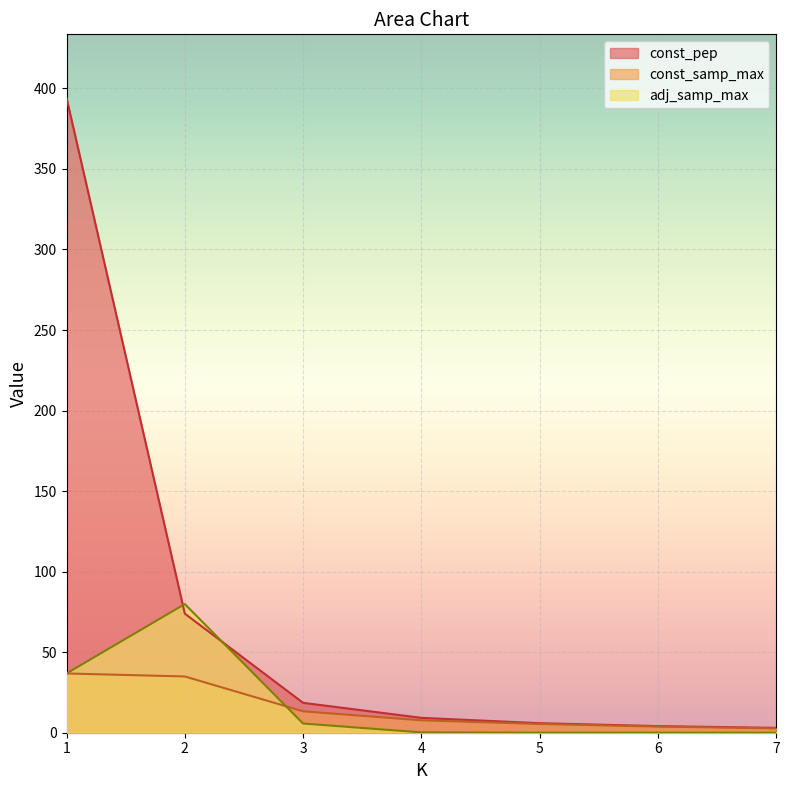

Which label corresponds to the smallest value in the chart?

7.0